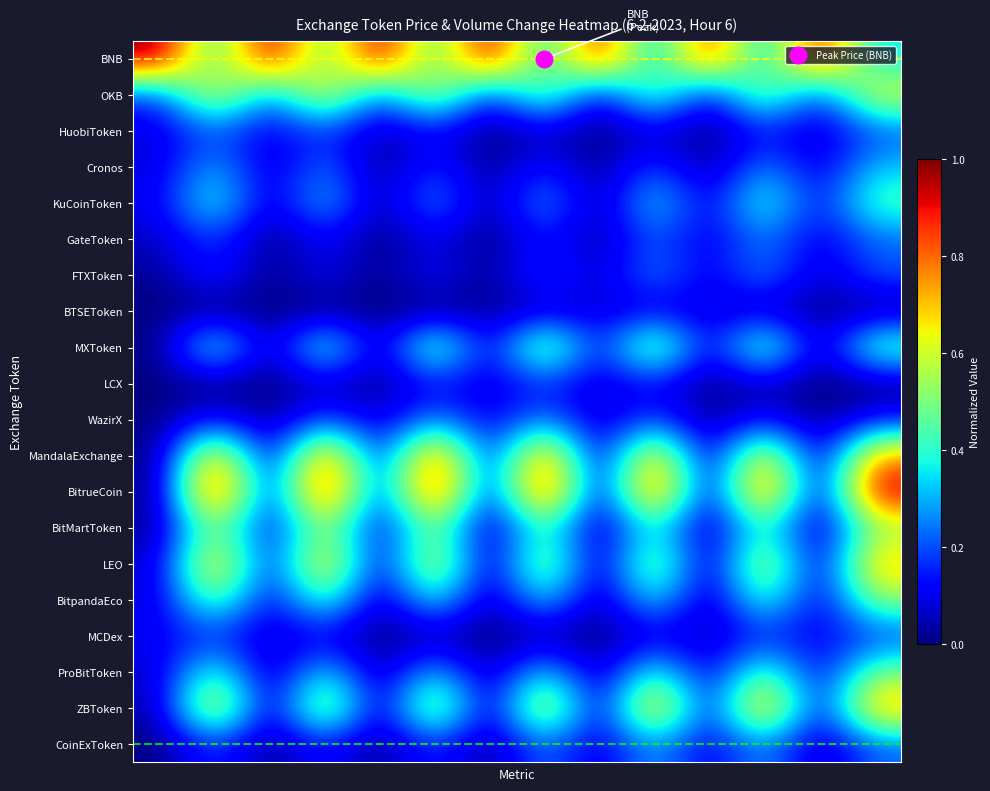

Which series has the largest total across all categories?

BNB